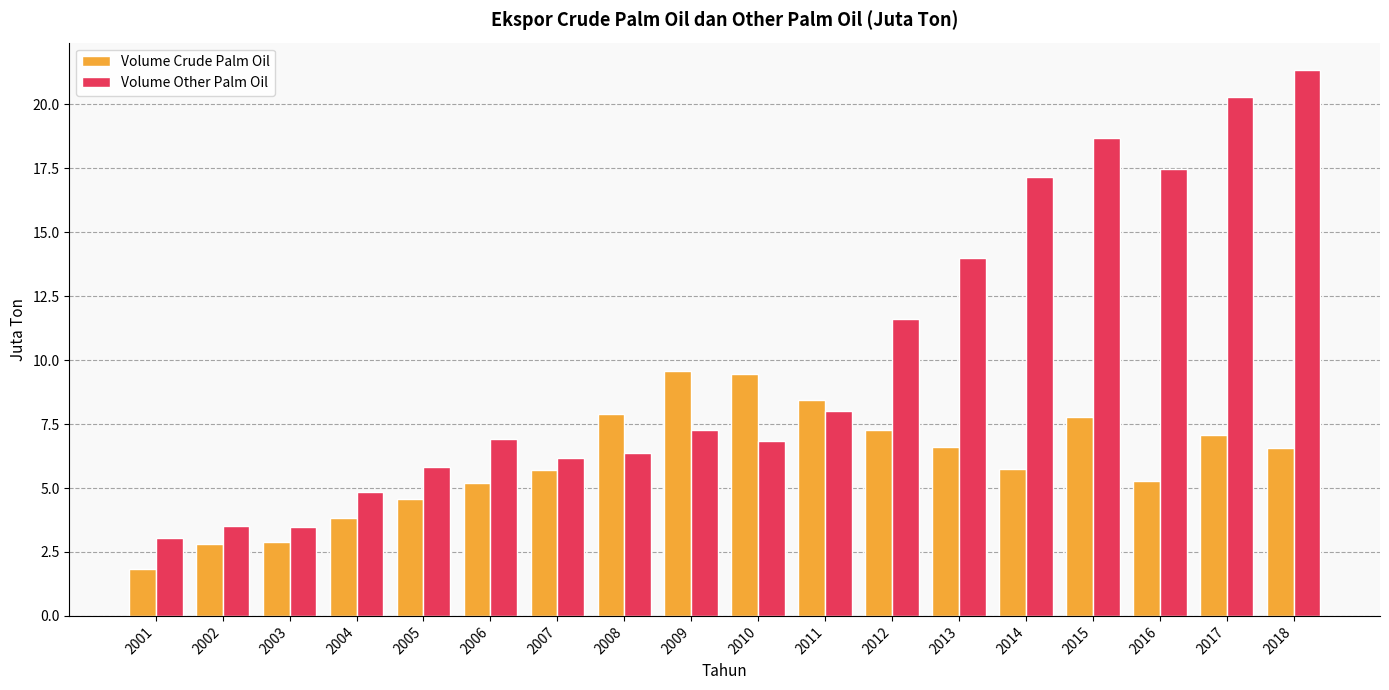

At which category does the chart reach its peak across all series?

2018